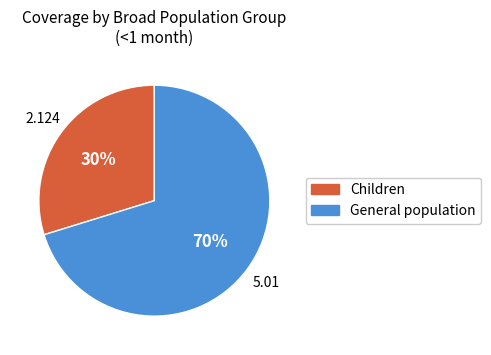

To the nearest percent, what is the average slice percentage?

50%